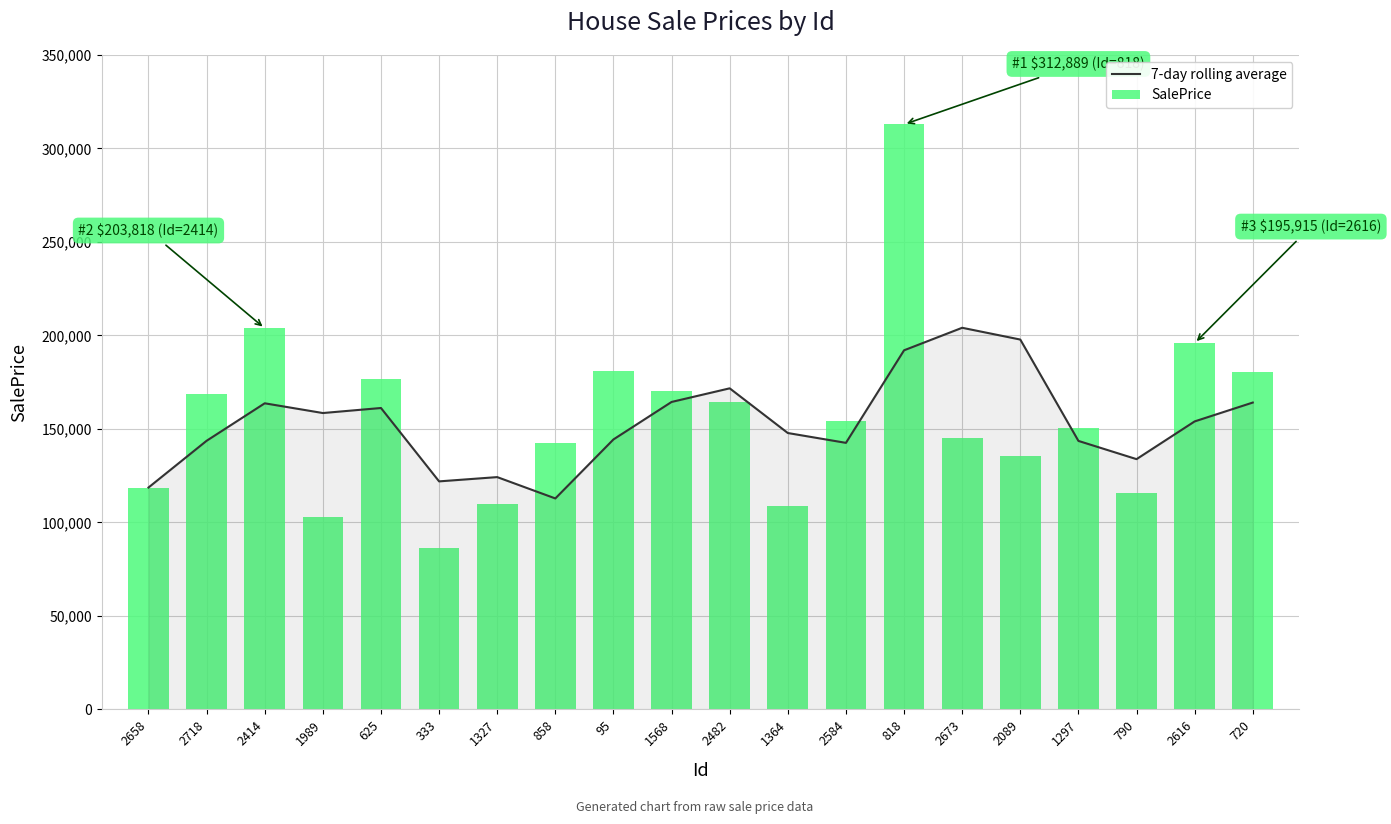

Count the number of data series in this chart.

2